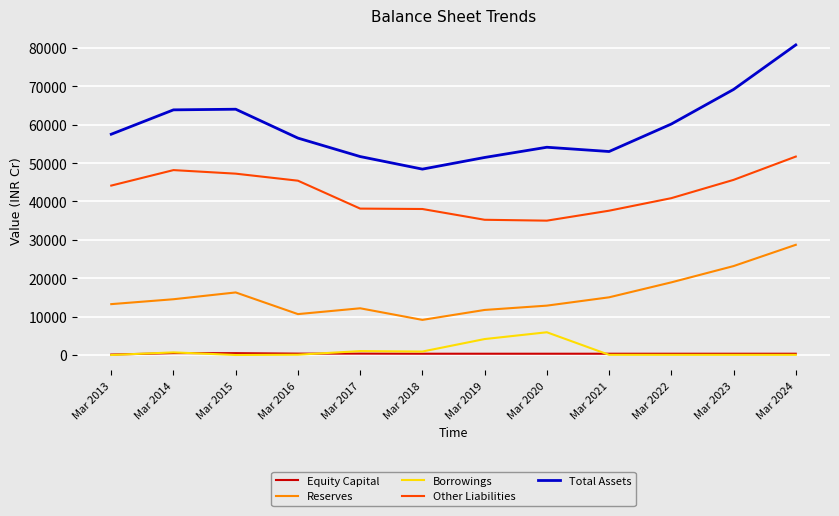

Is the value of Equity Capital at Mar 2022 greater than the value of Total Assets at Mar 2018?

No